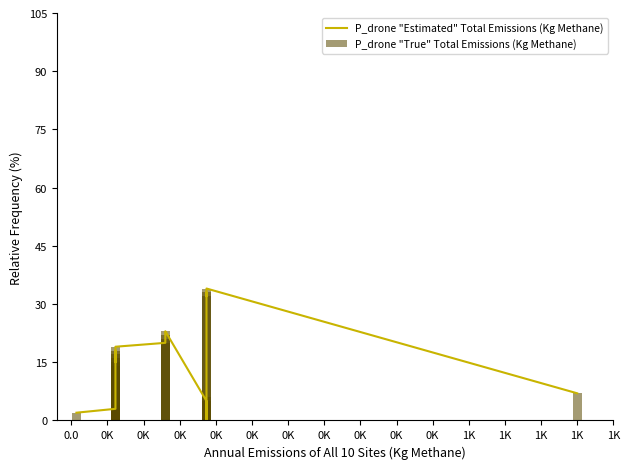

The P_drone "True" Total Emissions (Kg Methane) series shows 8 at 1K. True or false?

False